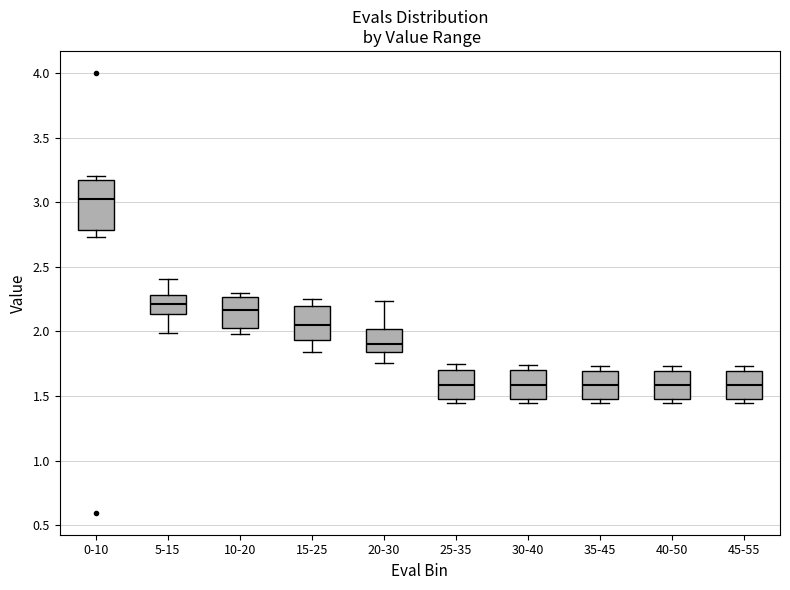

Which box's median line is the highest?

0-10